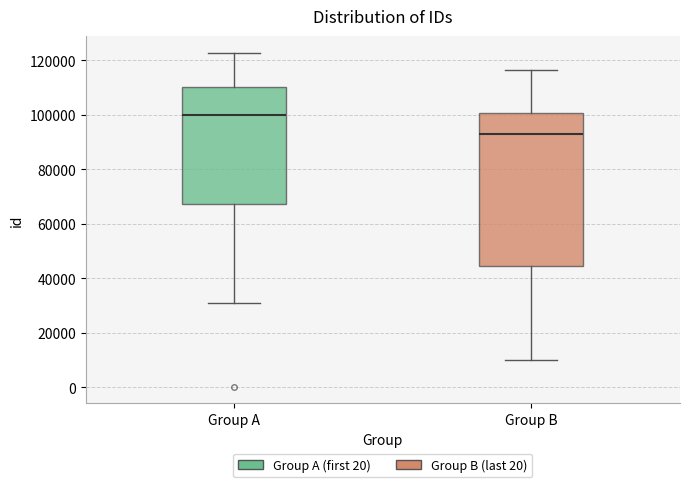

Where does the upper whisker of the box for Group A end on the y-axis? The values are not printed on the chart, so give them approximately, as read against the axis.

122000